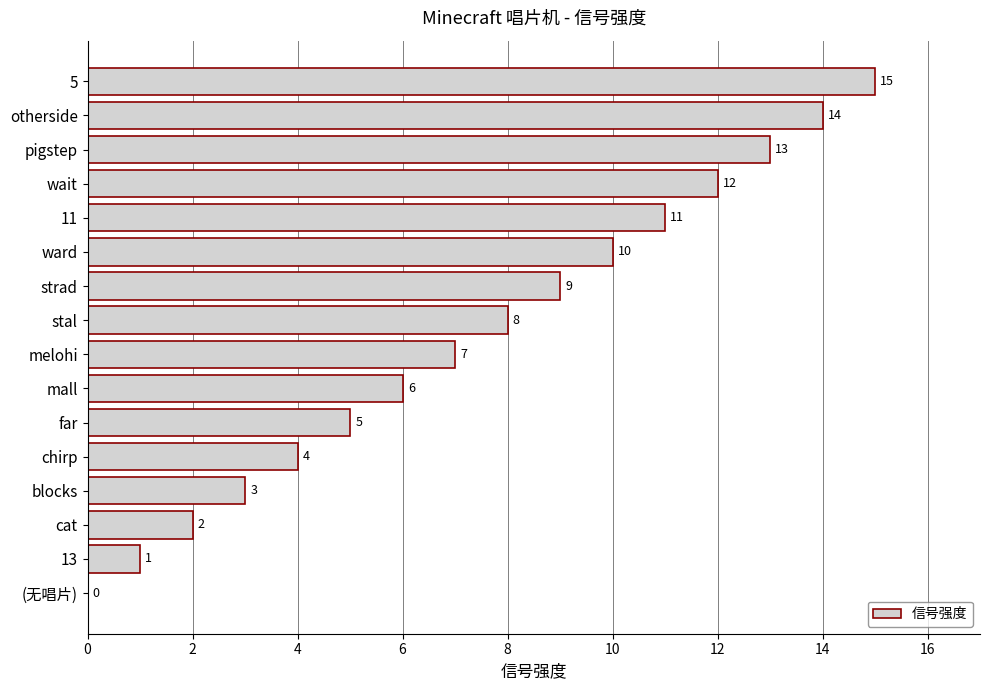

Are the bars horizontal?

Yes